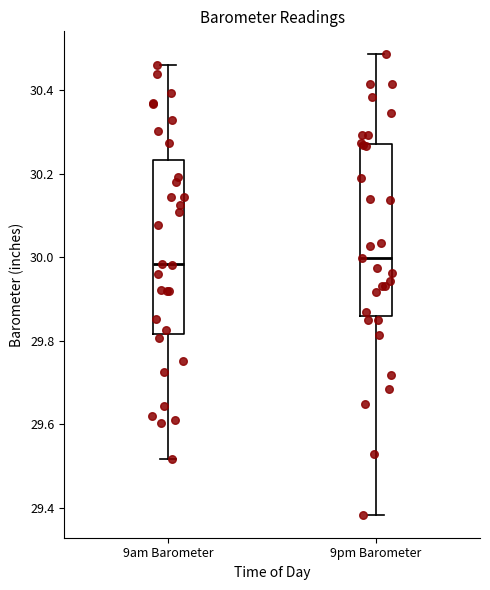

Reading left to right, read every box against the y-axis: the position of its median line, the range the box covers, and the ends of its whiskers. The values are not printed on the chart, so give them approximately, as read against the axis.

9am Barometer: median 29.98, box 29.82 to 30.24, whiskers 29.52 to 30.46
9pm Barometer: median 30.00, box 29.86 to 30.28, whiskers 29.38 to 30.48